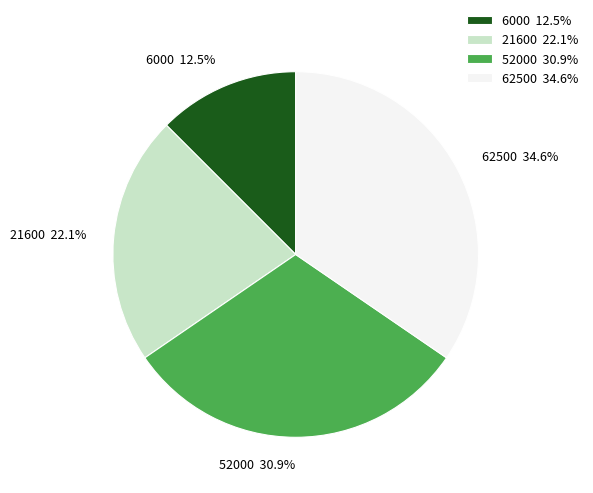

Which has a higher value, 21600 or 52000?

52000